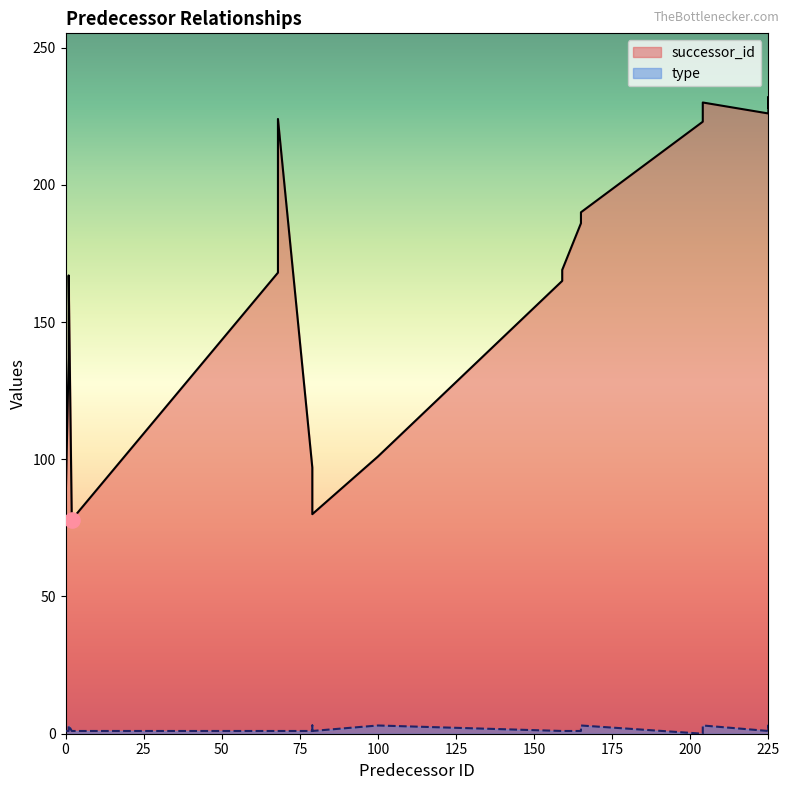

At which category is the sum across all series the highest?

225